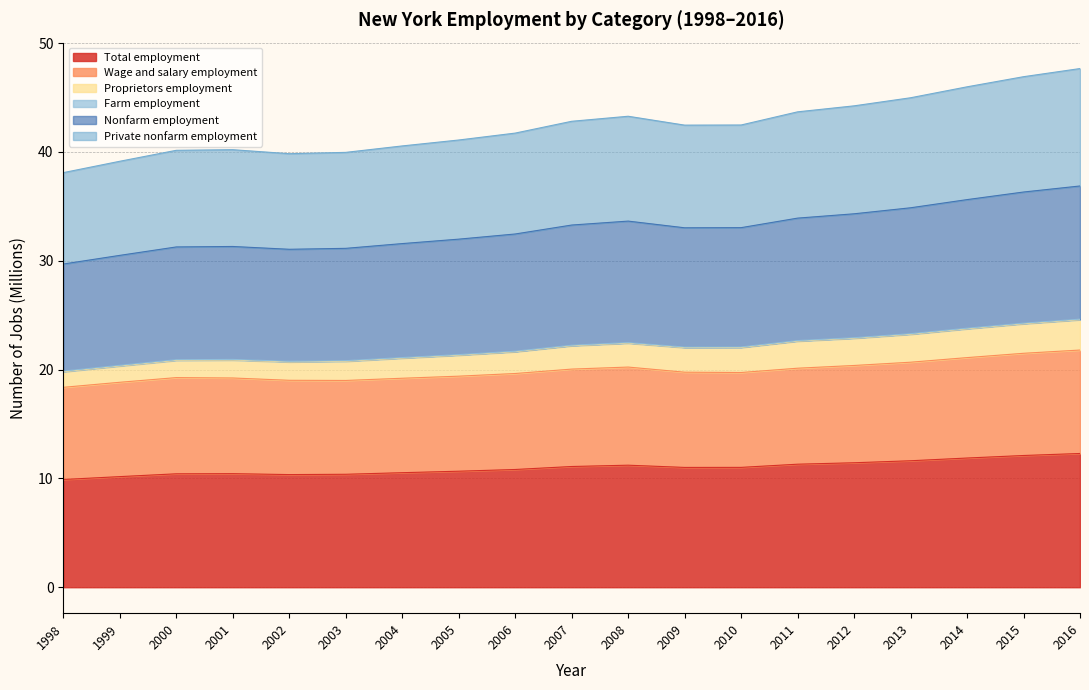

True or false: Nonfarm employment and Private nonfarm employment intersect in this chart.

False